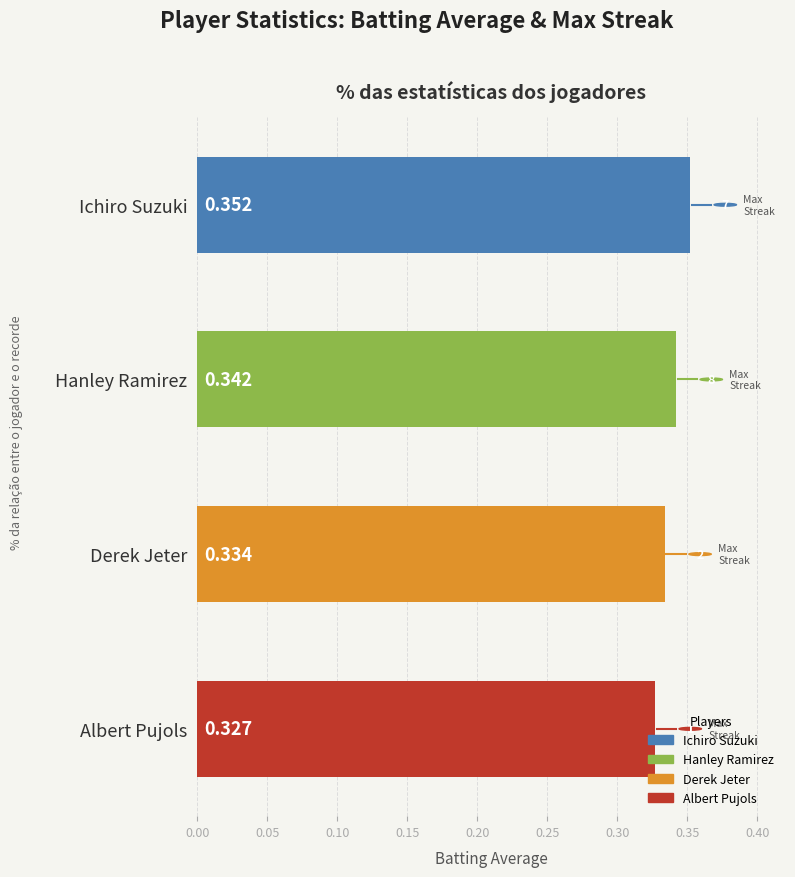

What is the label of the 3rd bar from the top?

Derek Jeter